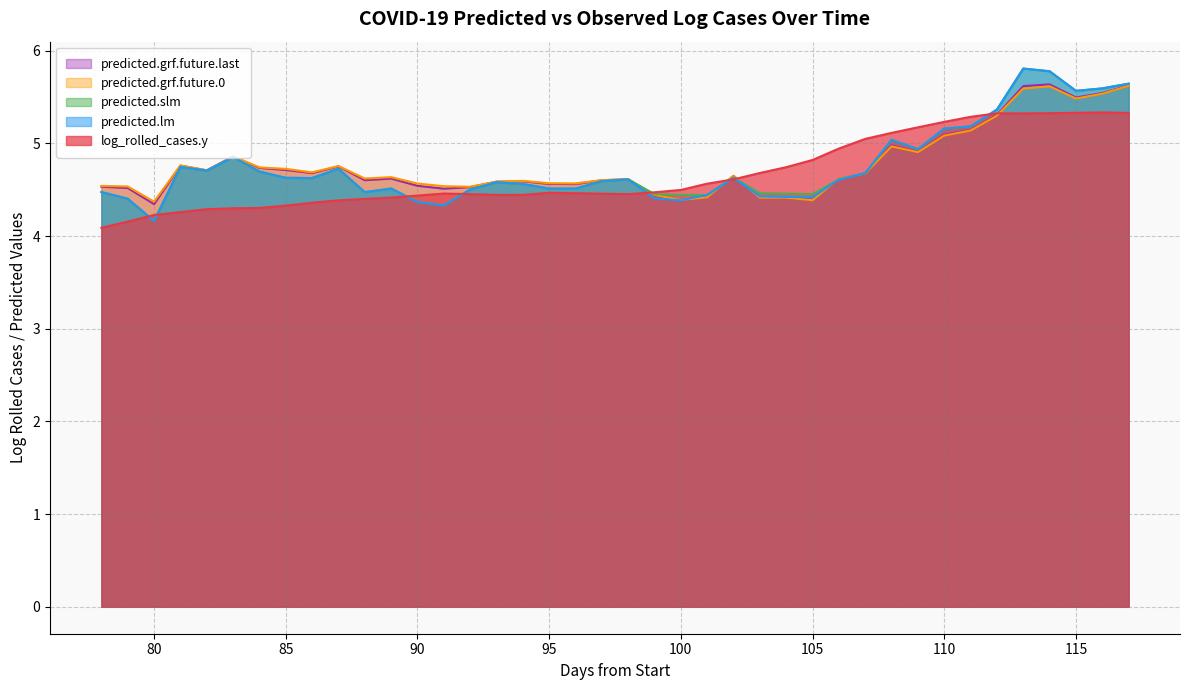

Which series has the largest total across all categories?

predicted.grf.future.0